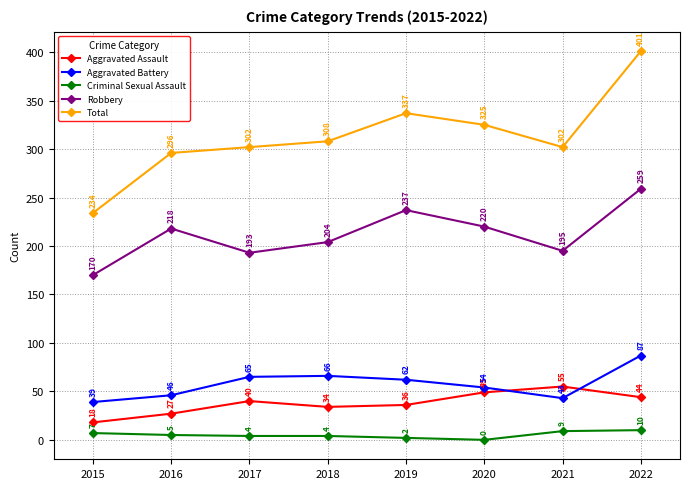

Which label corresponds to the smallest value in the chart?

2020